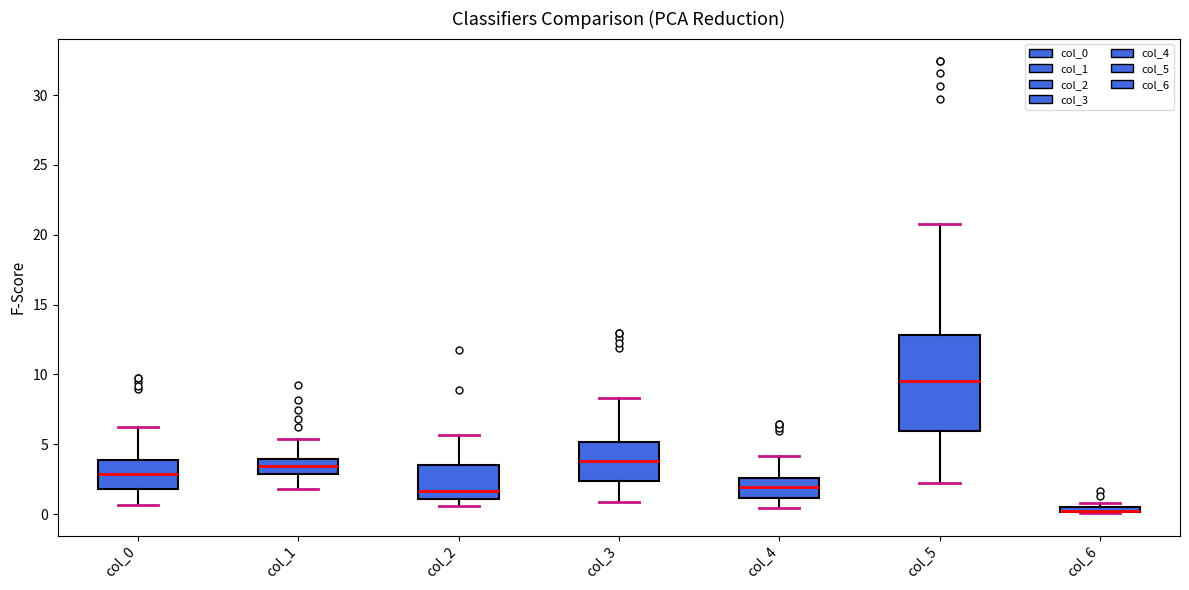

Comparing the boxes themselves (not the whiskers), which one is the tallest?

col_5